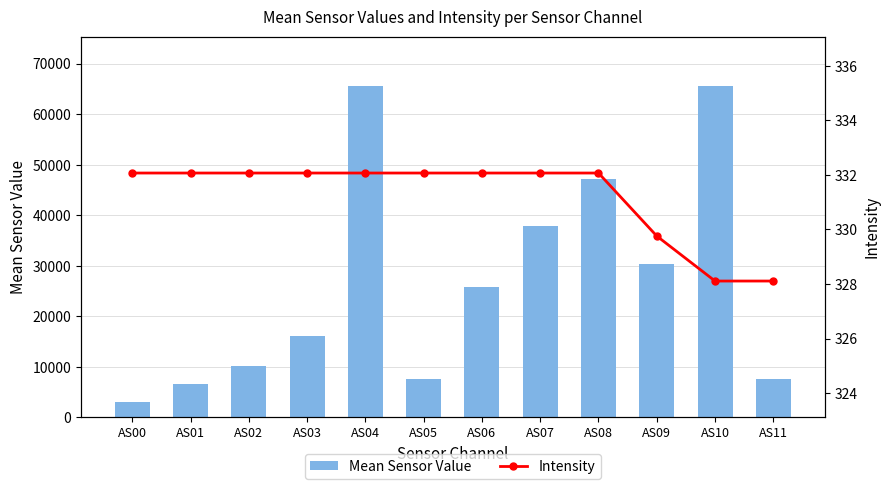

What is the difference between the maximum and minimum values in the Intensity series?

4.0